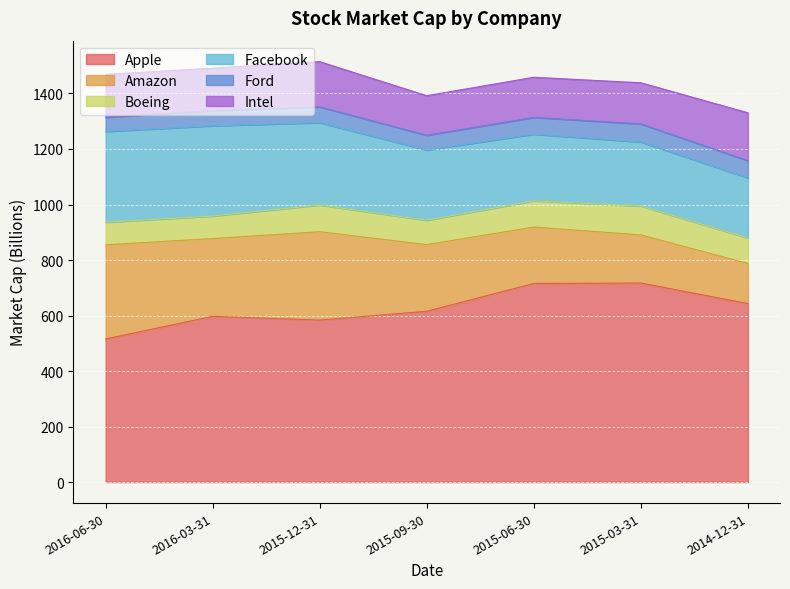

Which series has the widest spread of values?

Apple